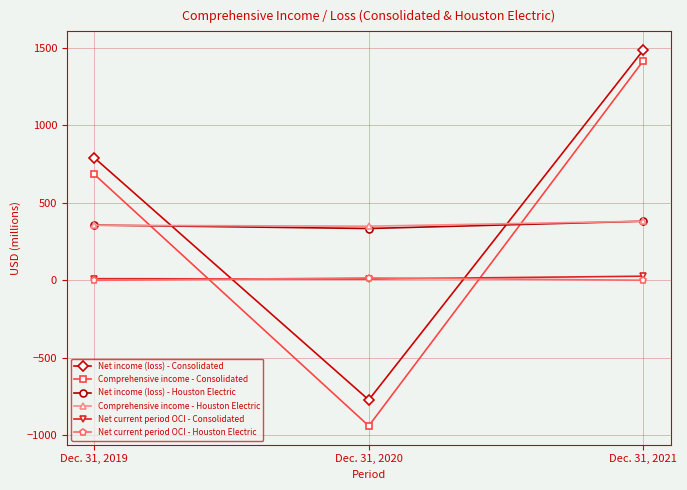

List the labels in order of Net current period OCI - Houston Electric value, smallest first.

Dec. 31, 2019, Dec. 31, 2021, Dec. 31, 2020